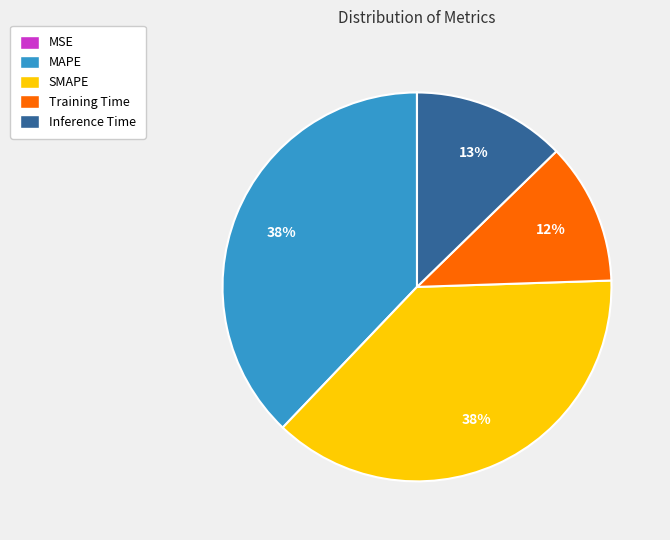

Is there any slice that represents more than half of the pie?

No